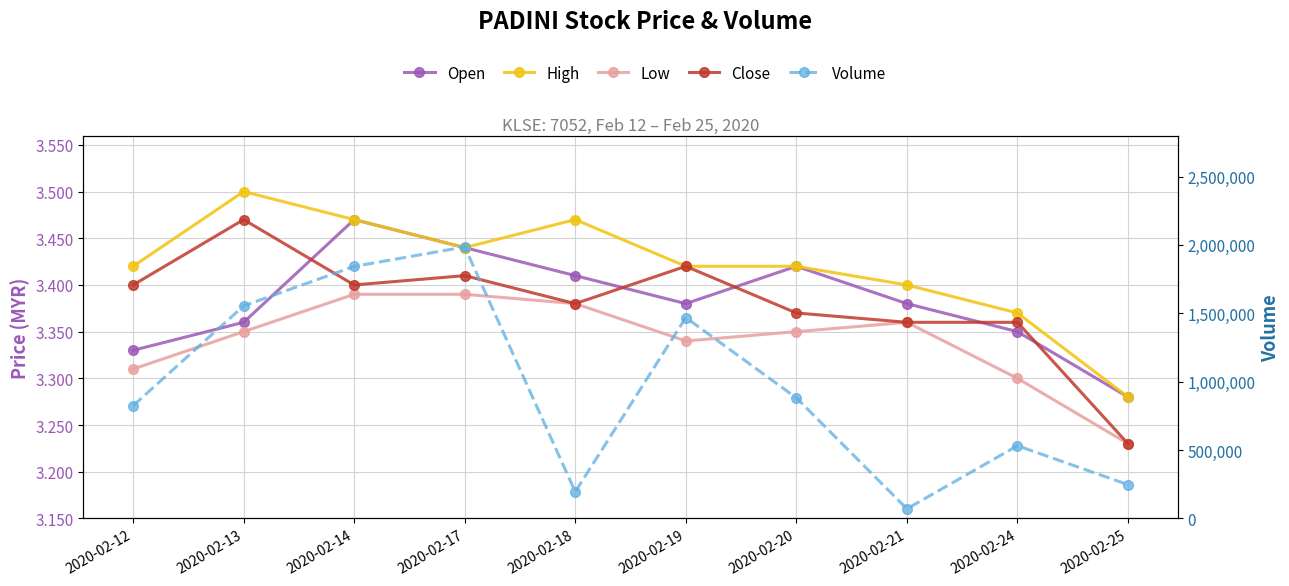

Reading left to right, list all the values displayed in this chart.

Open: 3.3	3.4	3.5	3.4	3.4	3.4	3.4	3.4	3.4	3.3
High: 3.4	3.5	3.5	3.4	3.5	3.4	3.4	3.4	3.4	3.3
Low: 3.3	3.4	3.4	3.4	3.4	3.3	3.4	3.4	3.3	3.2
Close: 3.4	3.5	3.4	3.4	3.4	3.4	3.4	3.4	3.4	3.2
Volume: 824300.0	1554300.0	1843100.0	1985400.0	194900.0	1468900.0	881700.0	70100.0	531700.0	247100.0